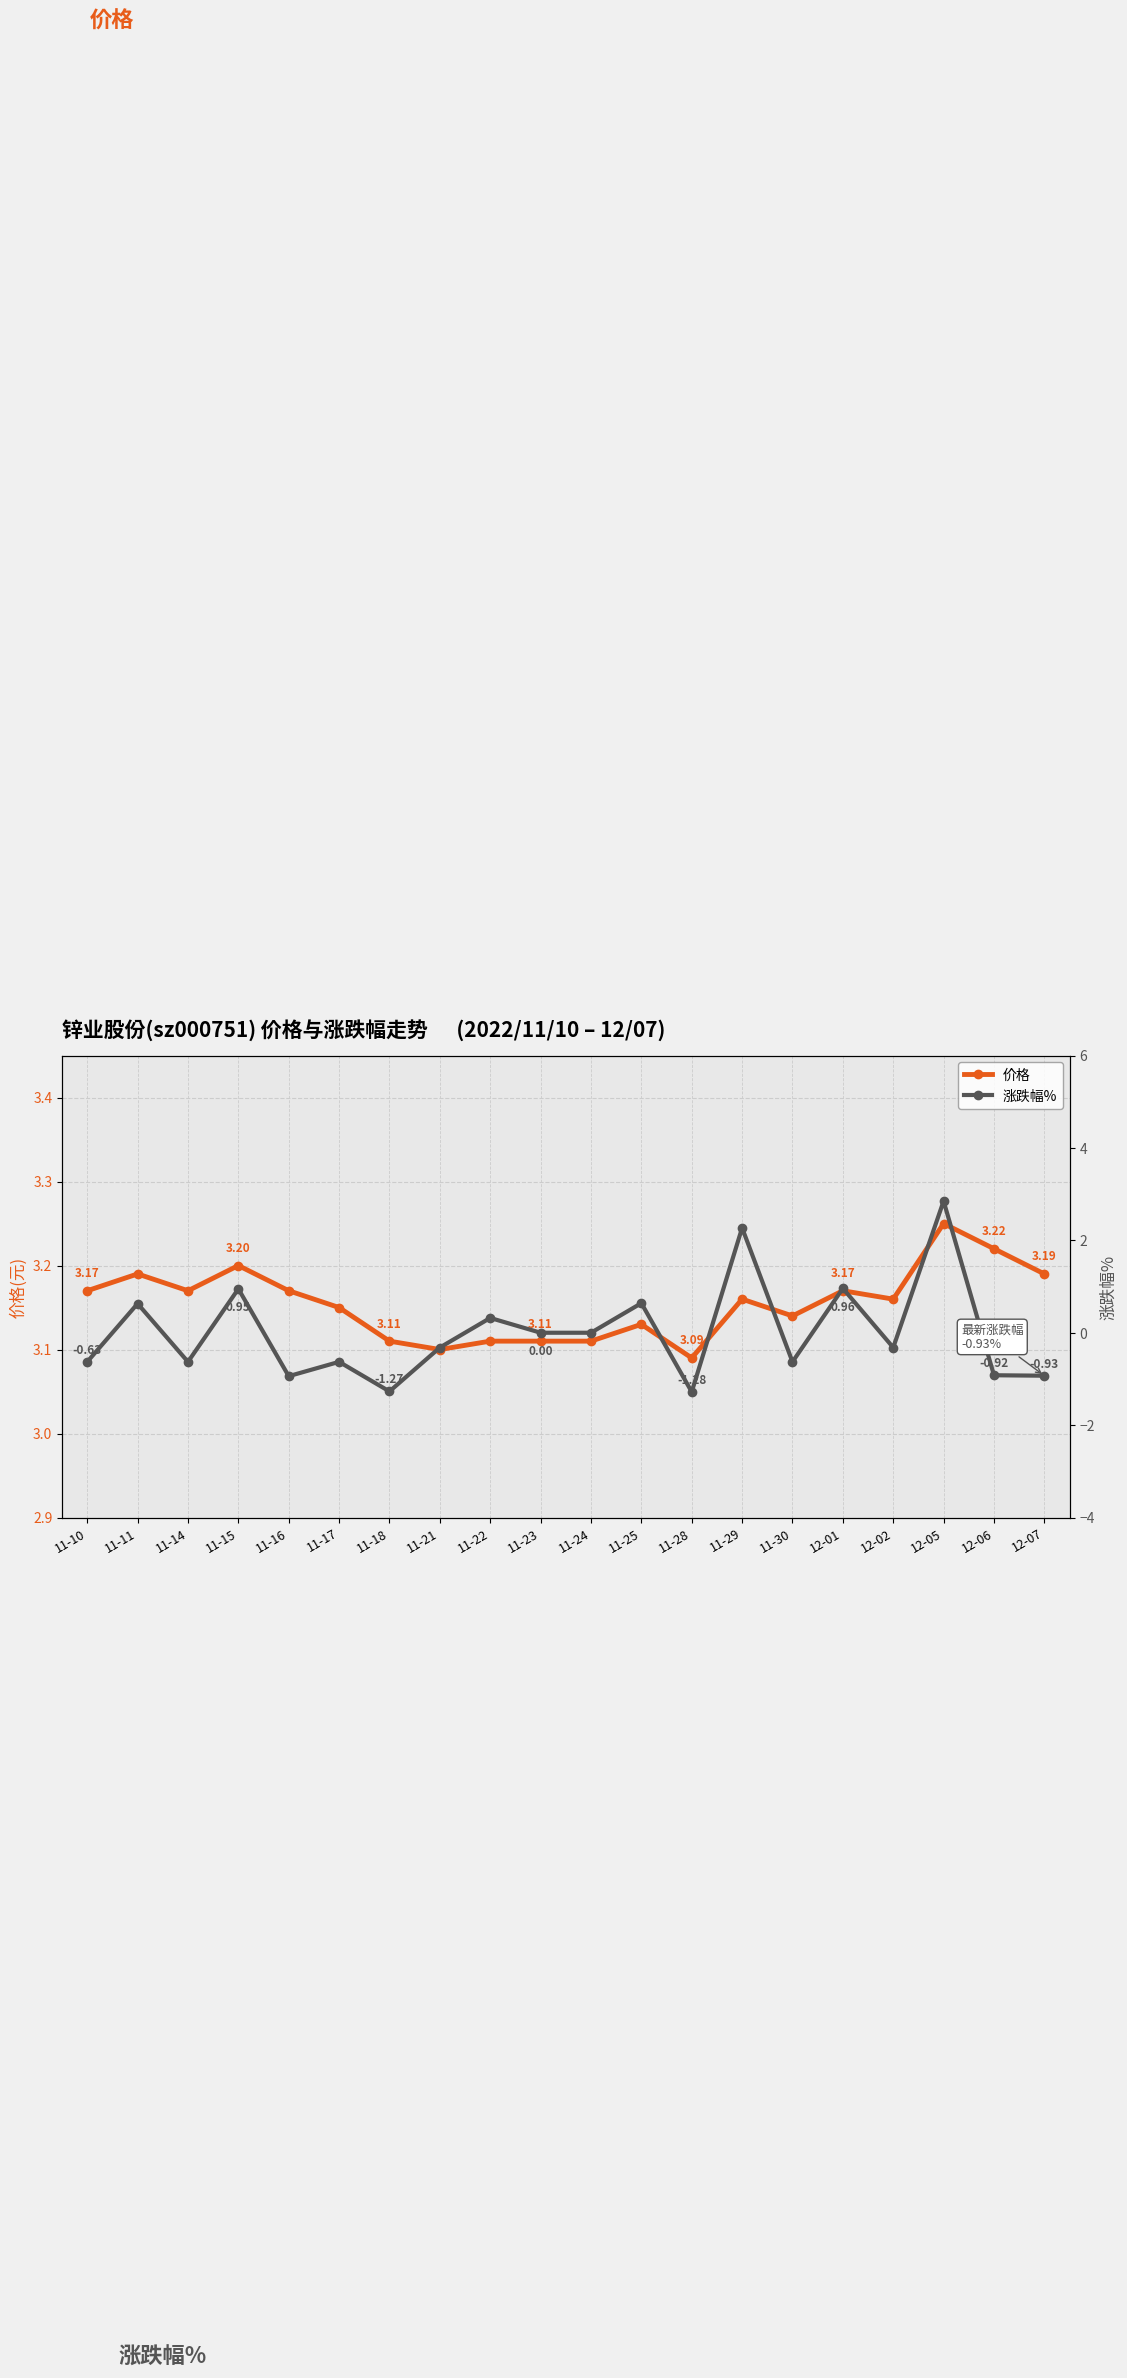

At which label is 价格 closest to 3?

11-28